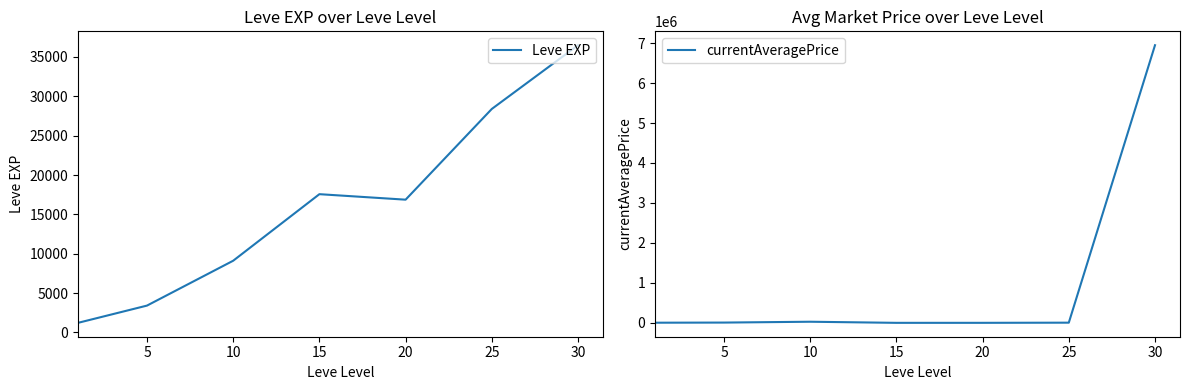

At which category does the chart reach its peak across all series?

30